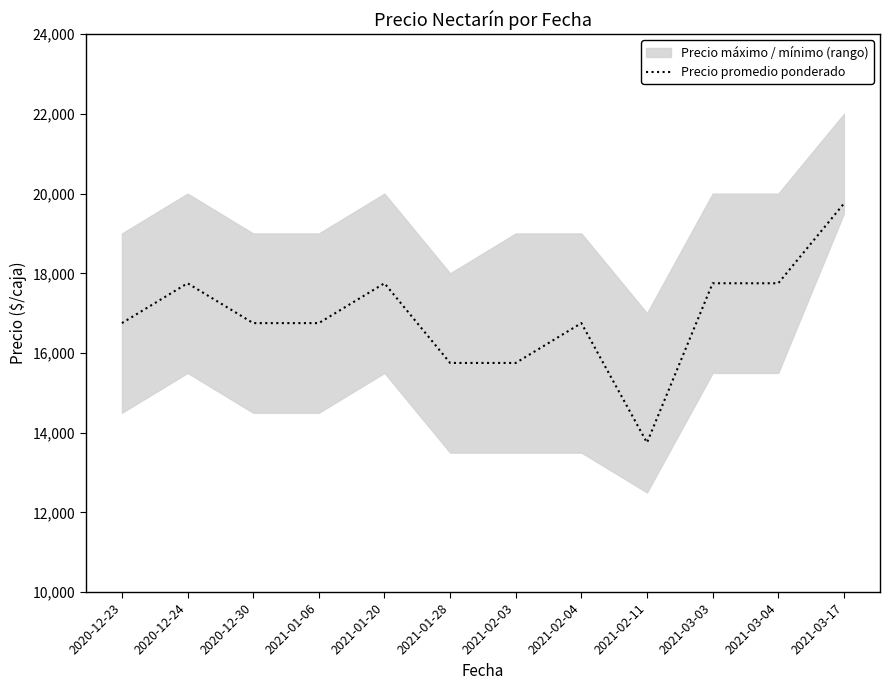

Rank the categories by value from lowest to highest.

2021-02-11, 2021-01-28, 2021-02-03, 2020-12-23, 2020-12-30, 2021-01-06, 2021-02-04, 2020-12-24, 2021-01-20, 2021-03-03, 2021-03-04, 2021-03-17